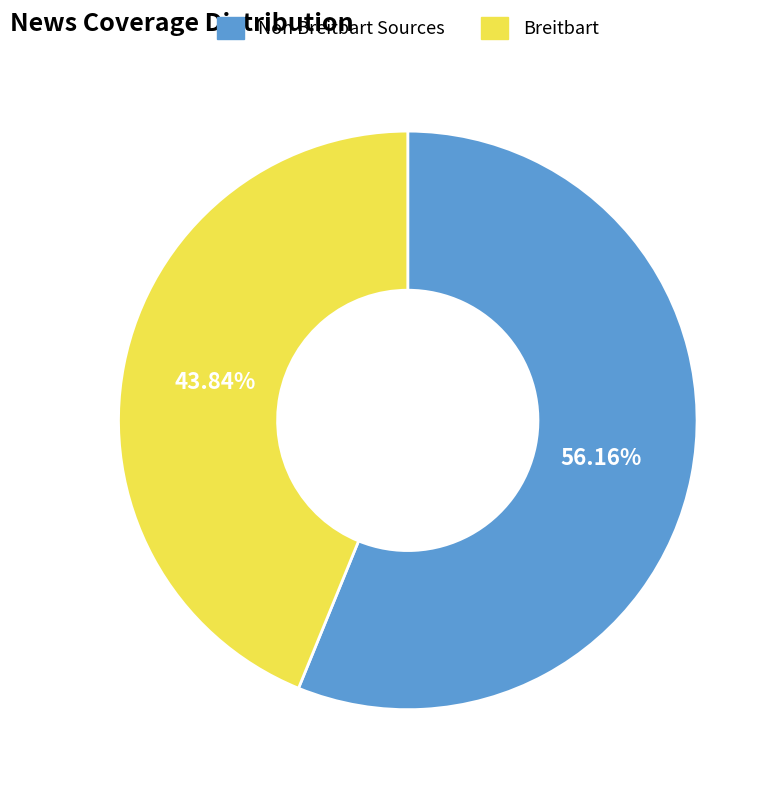

Is there a majority slice in this chart?

Yes